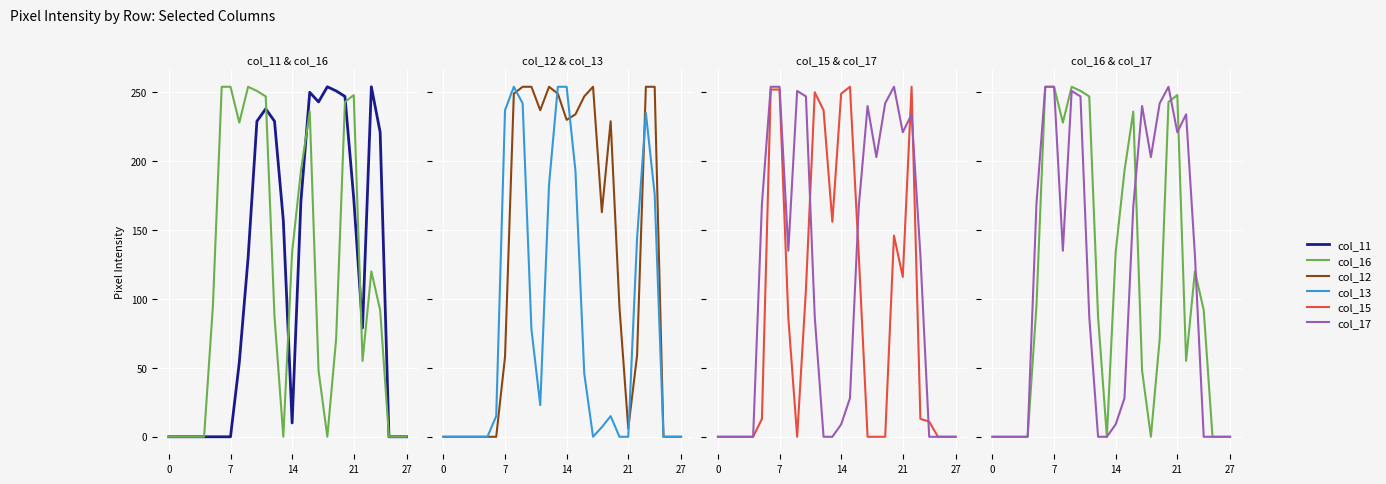

What is the maximum value for col_17?

254